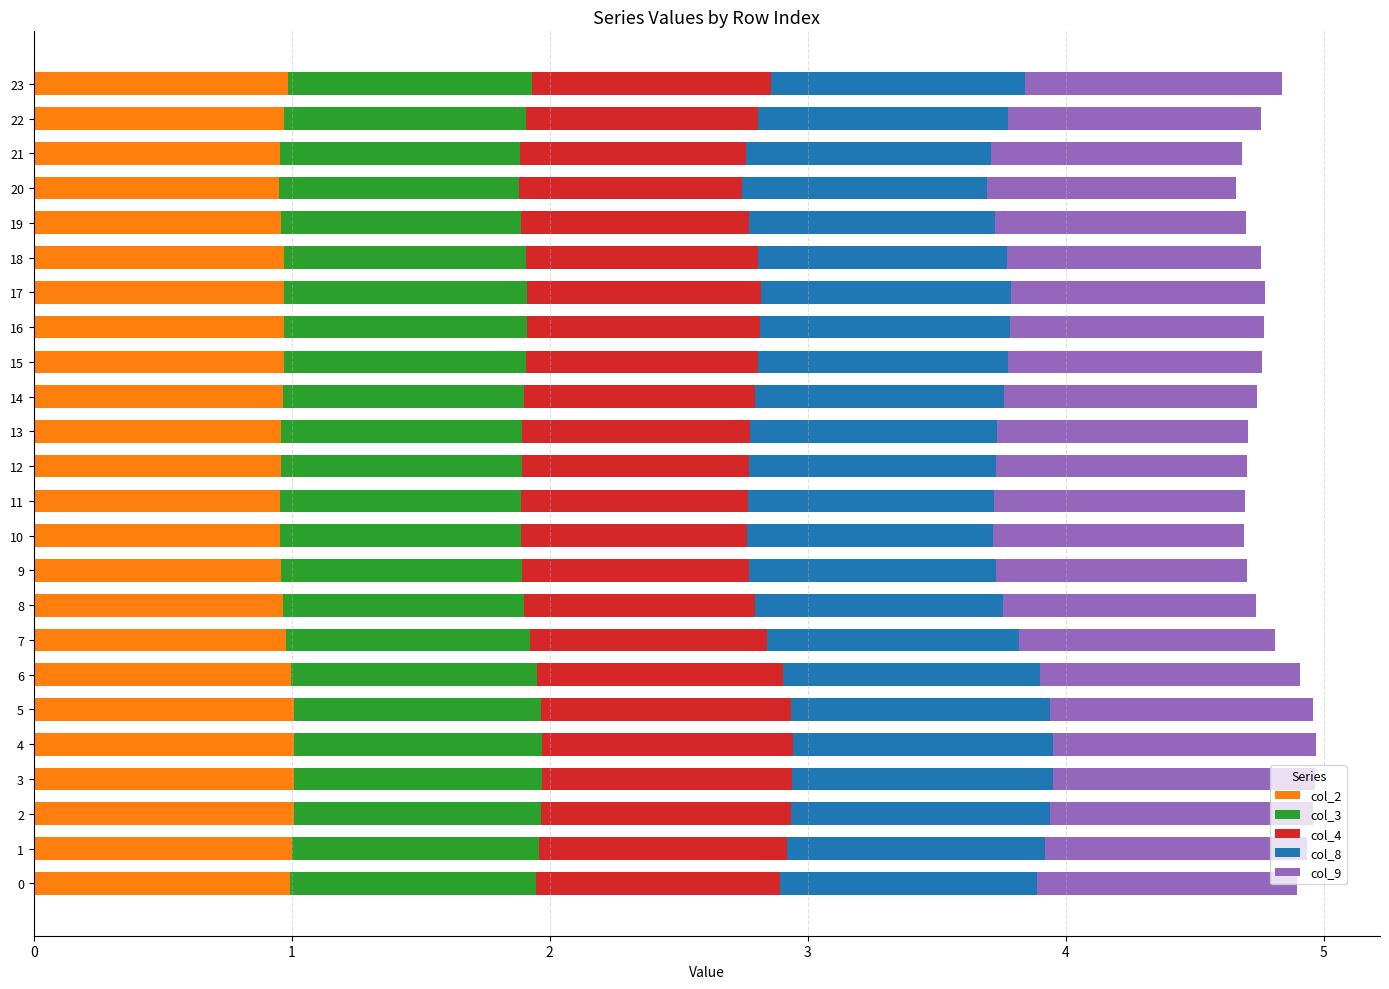

Is it true that col_2 equals 1.0 at 10?

True